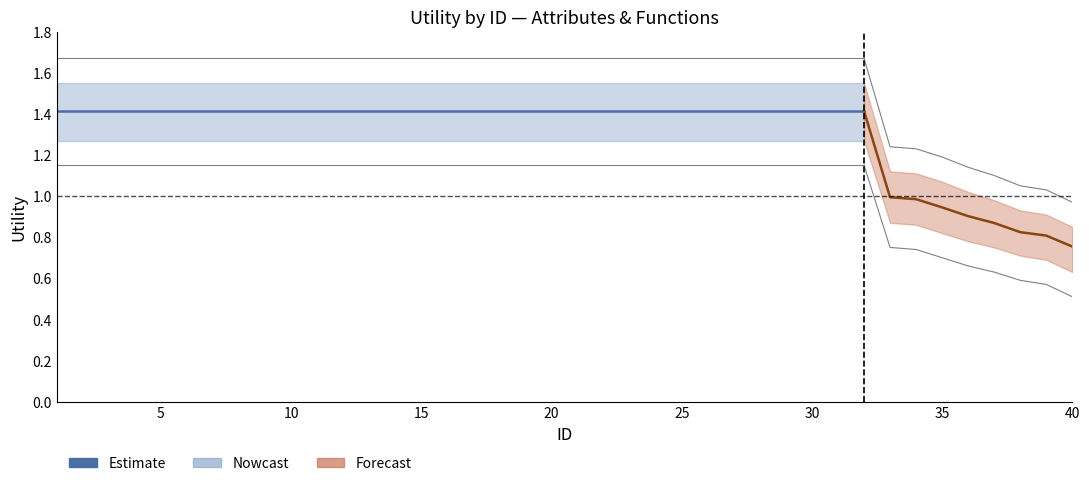

The lower_bound series shows 1.3 at 4. True or false?

True